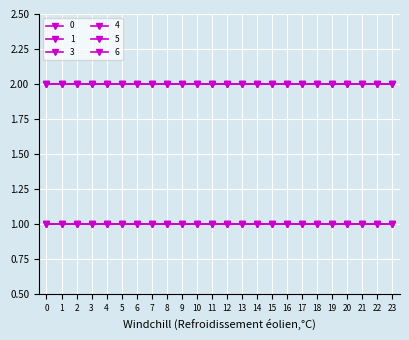

Does the chart have visible grid lines?

Yes